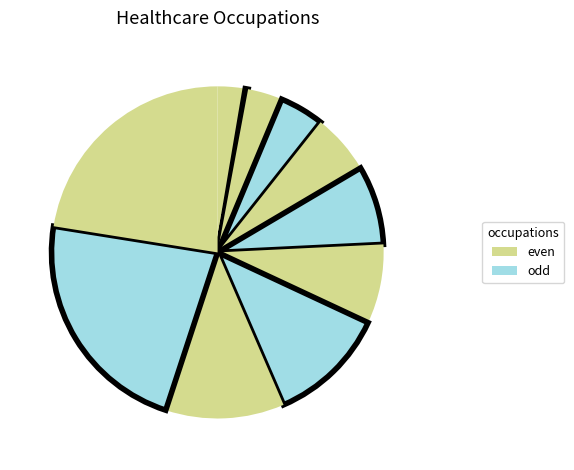

Is there a majority slice in this chart?

No